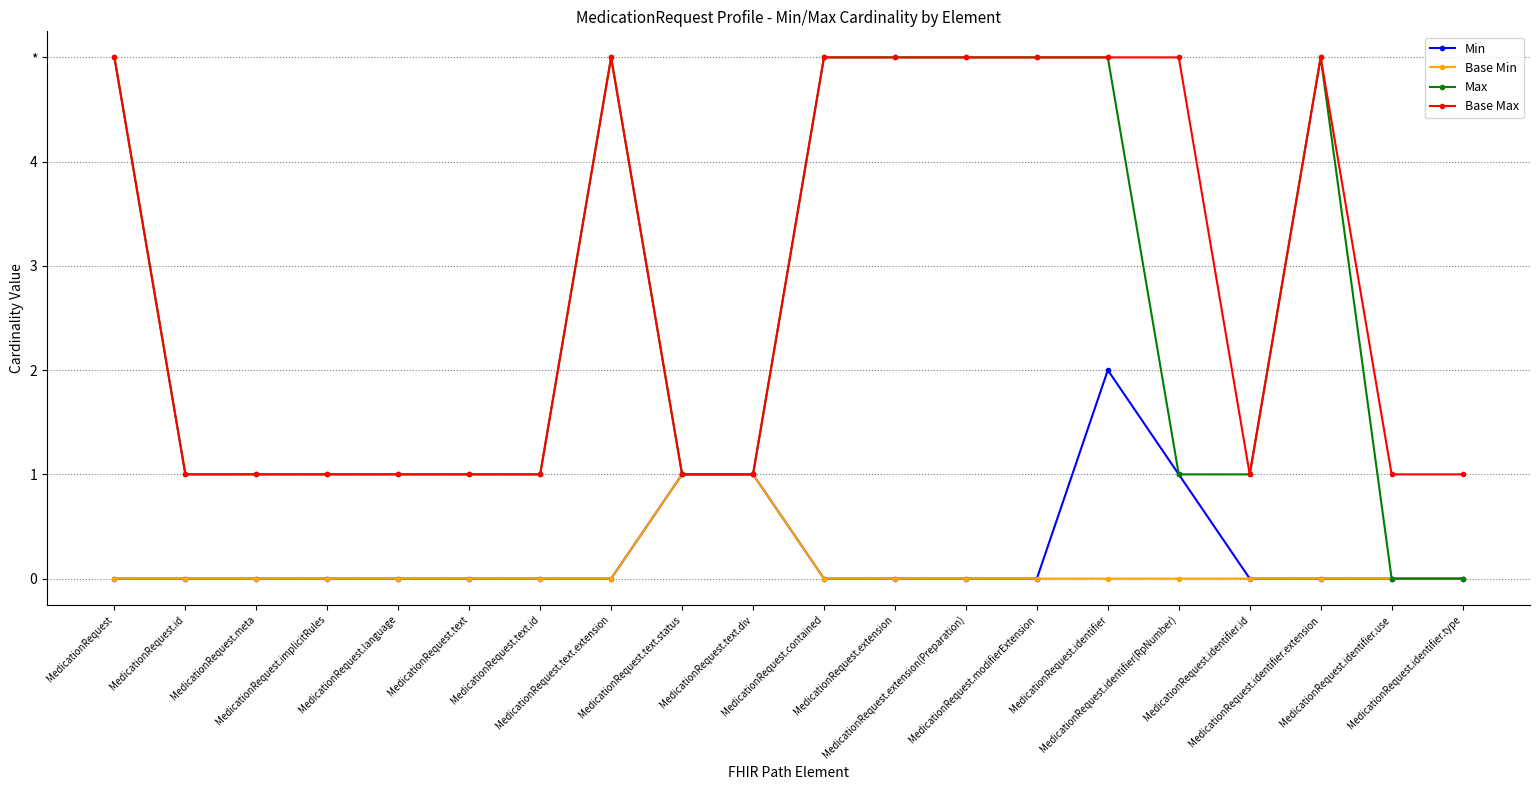

What is the label of the 8th point from the right?

MedicationRequest.extension(Preparation)